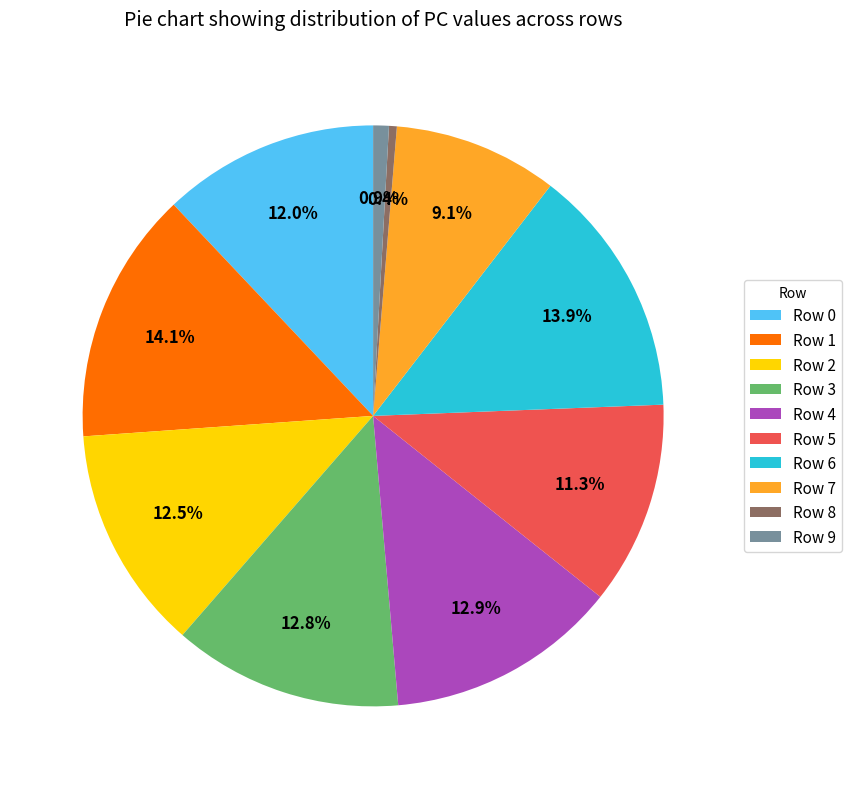

Is there any slice that represents more than half of the pie?

No